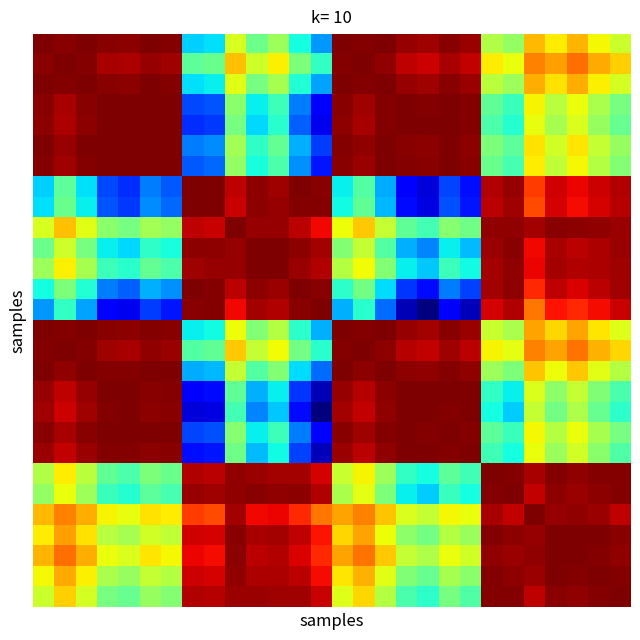

Which category has the highest value across all series?

2